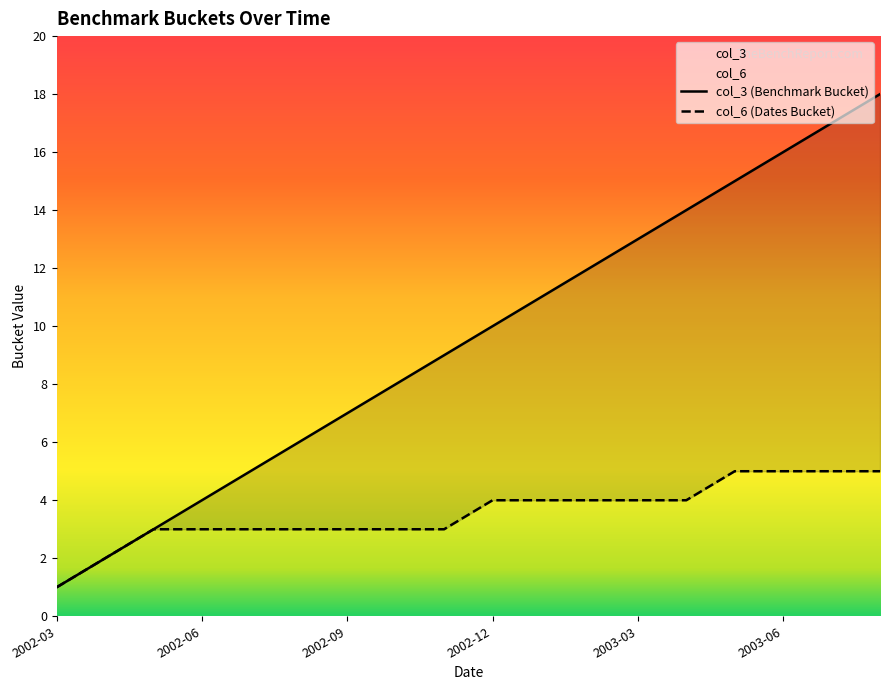

Rank the series by their average value, from highest to lowest.

col_3 (Benchmark Bucket), col_6 (Dates Bucket)